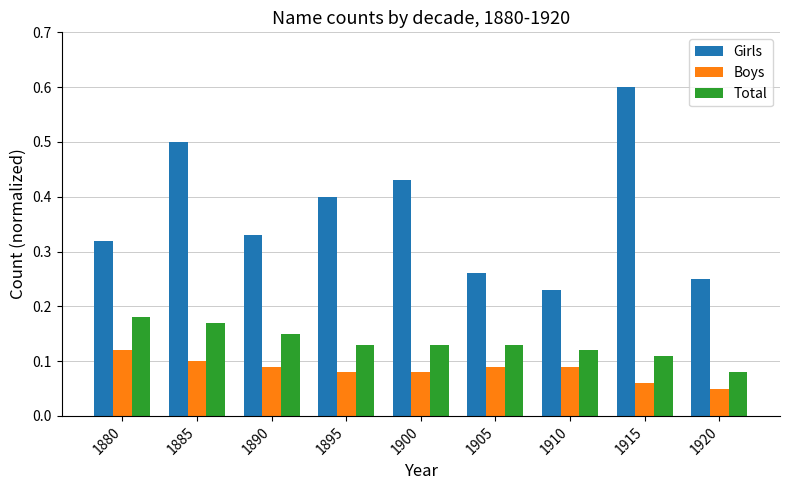

What are all the series names shown in the legend?

Girls, Boys, Total